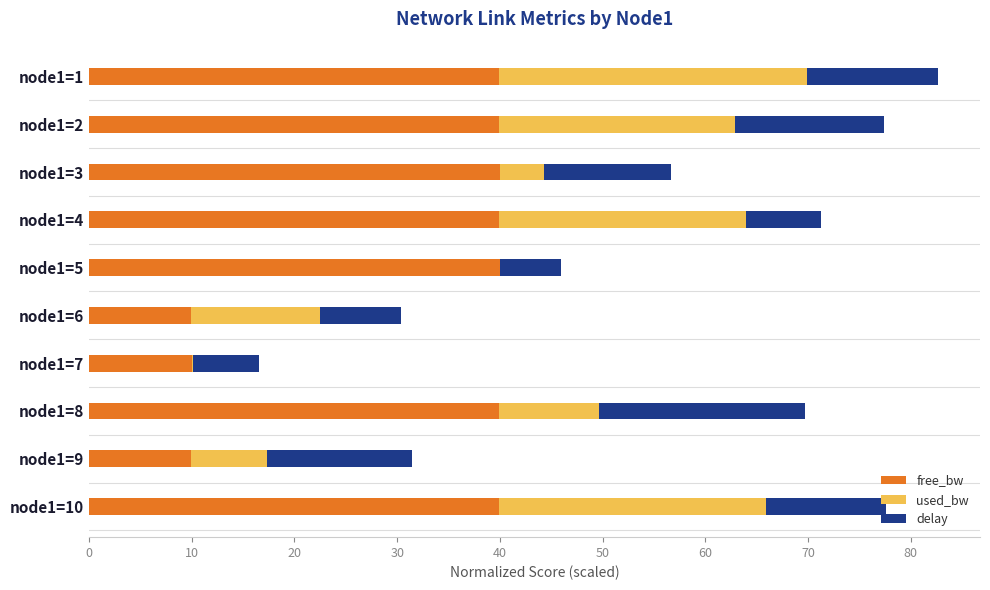

Is it true that free_bw equals 40.0 at node1=3?

True